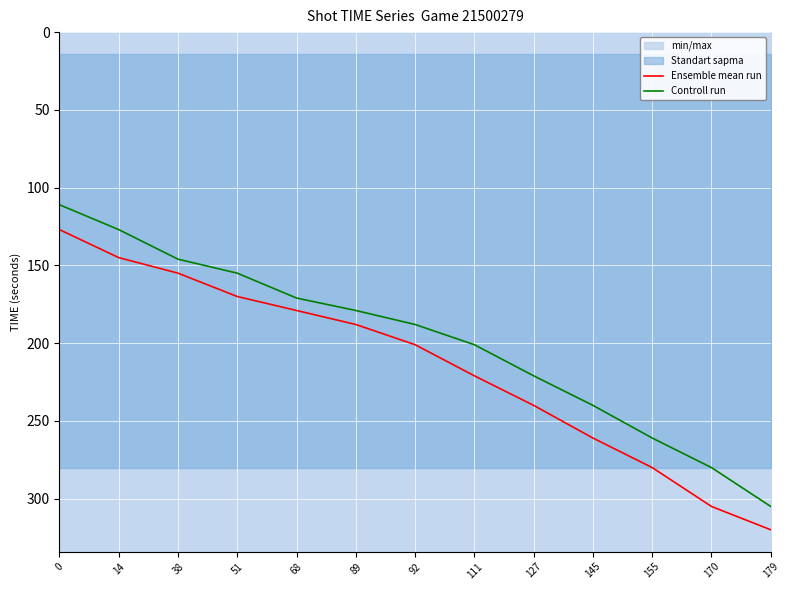

Which series has the largest range (max minus min)?

Controll run